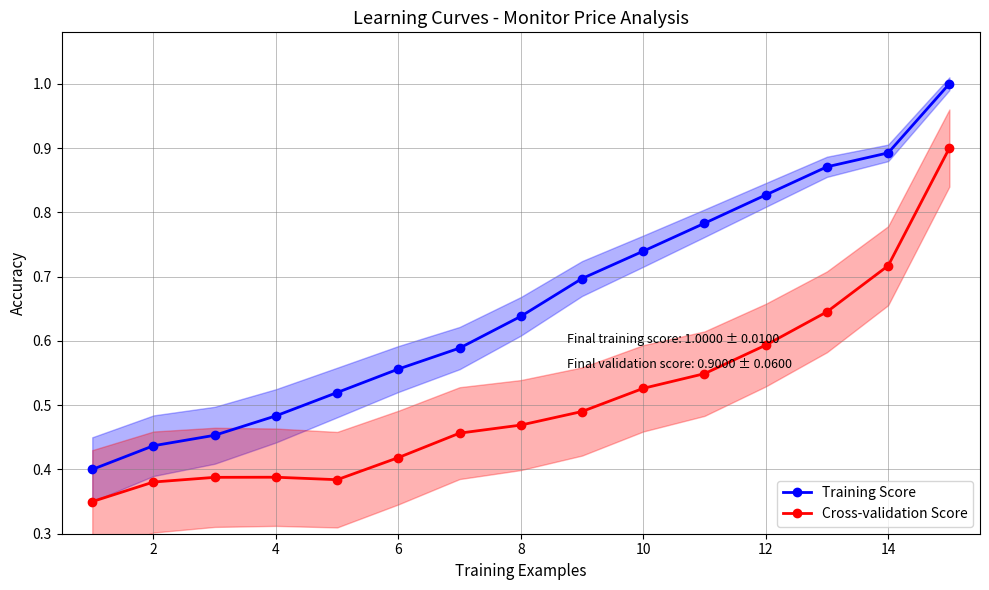

What are all the series names shown in the legend?

Training Score, Cross-validation Score